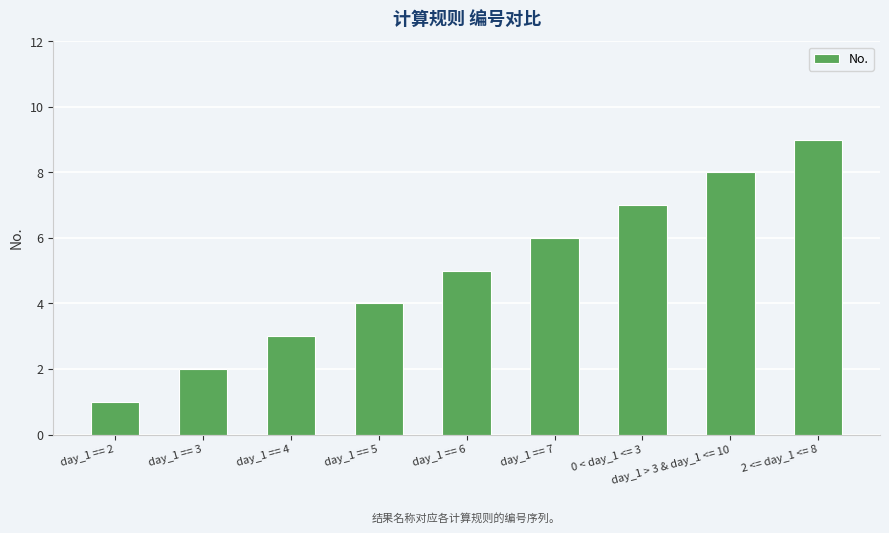

Which label corresponds to the largest value in the chart?

2 <= day_1 <= 8